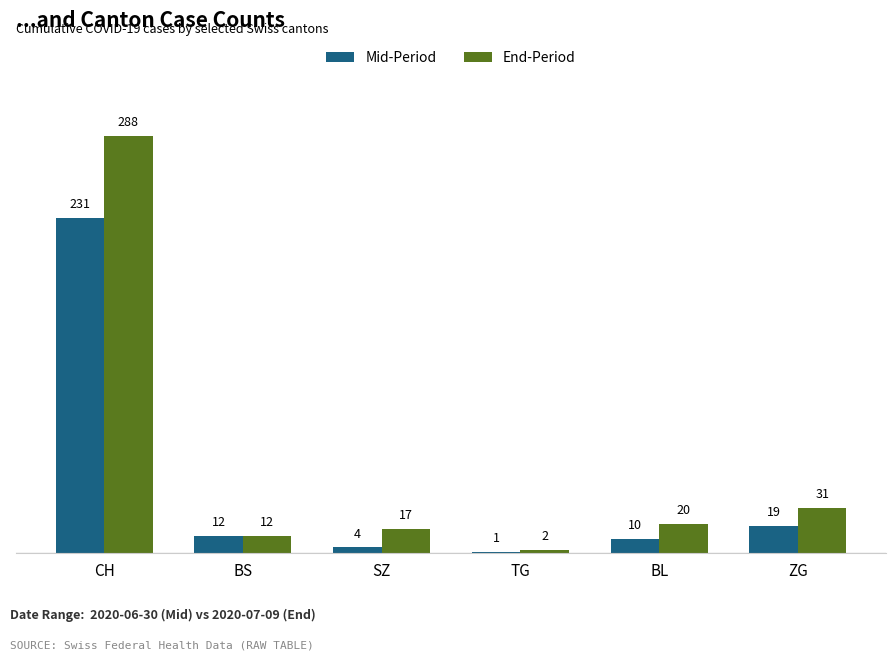

What is the average value of the End-Period series?

62